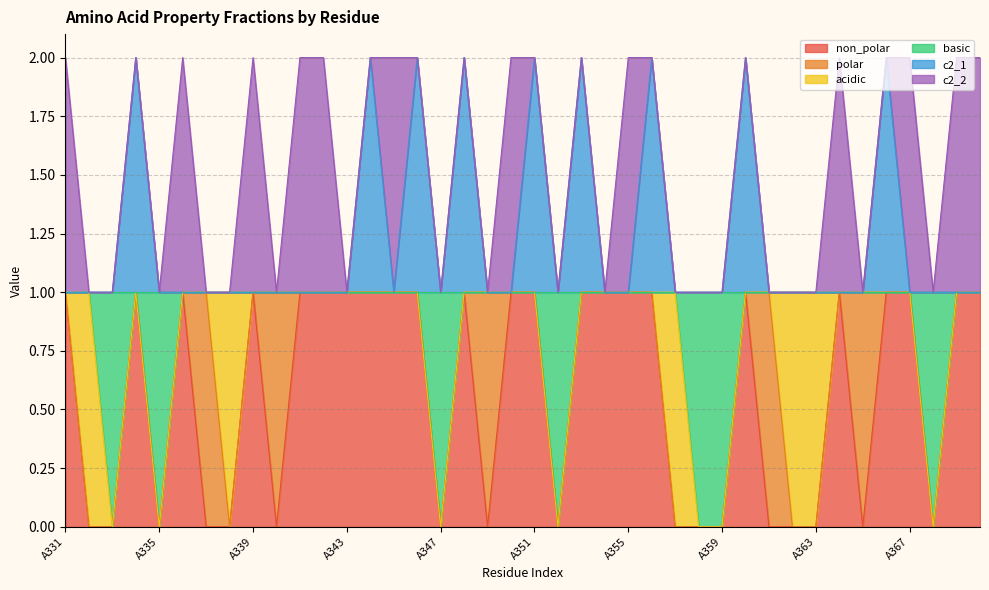

Read the non_polar value at A341.

1